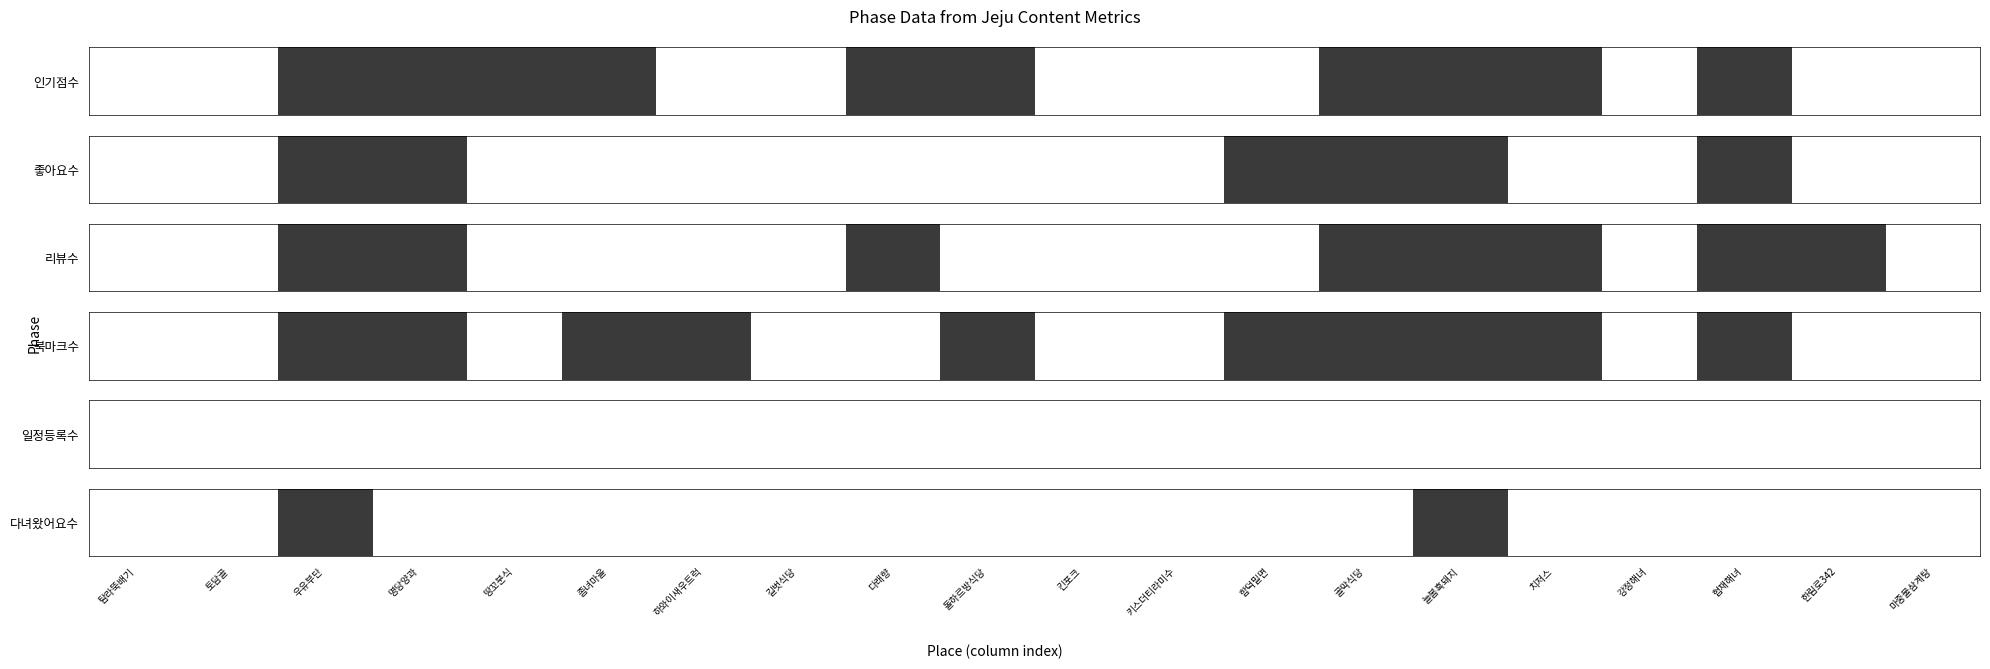

List the labels in order of value, largest first.

우유부단, 늘봄흑돼지, 탐라뚝배기, 토담골, 명당양과, 땅꼬분식, 좀녀마을, 하와이새우트럭, 길벗식당, 다래향, 돌하르방식당, 킨포크, 키스더티라미수, 함덕밀면, 골막식당, 치저스, 강정해녀, 협재해녀, 한림로342, 마중물삼계탕